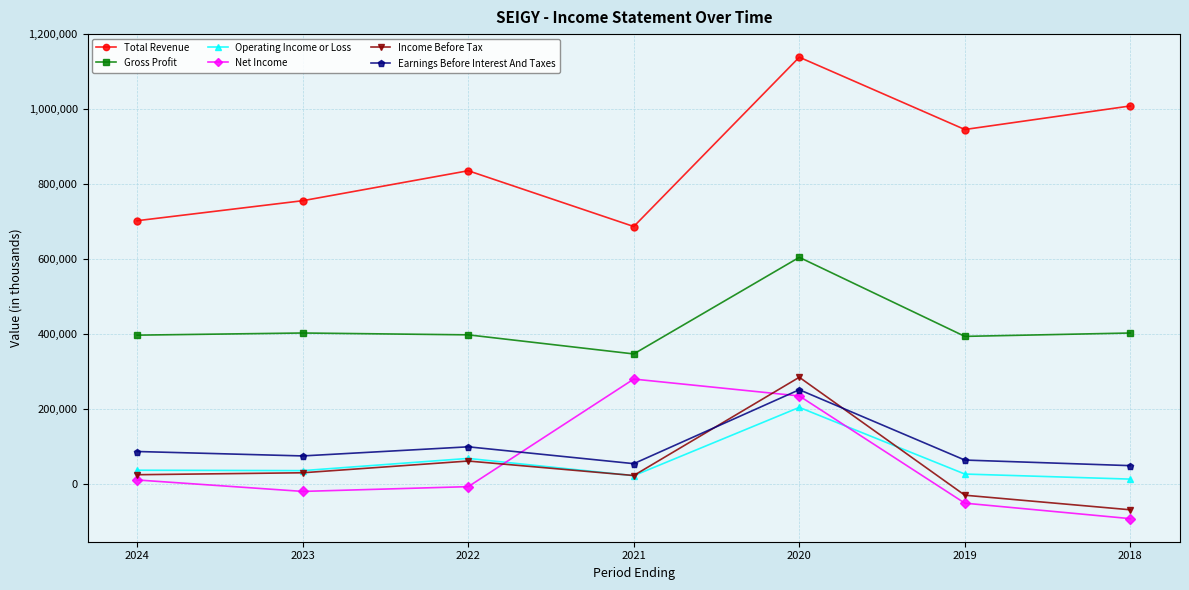

What is the minimum value shown in the chart?

-91200